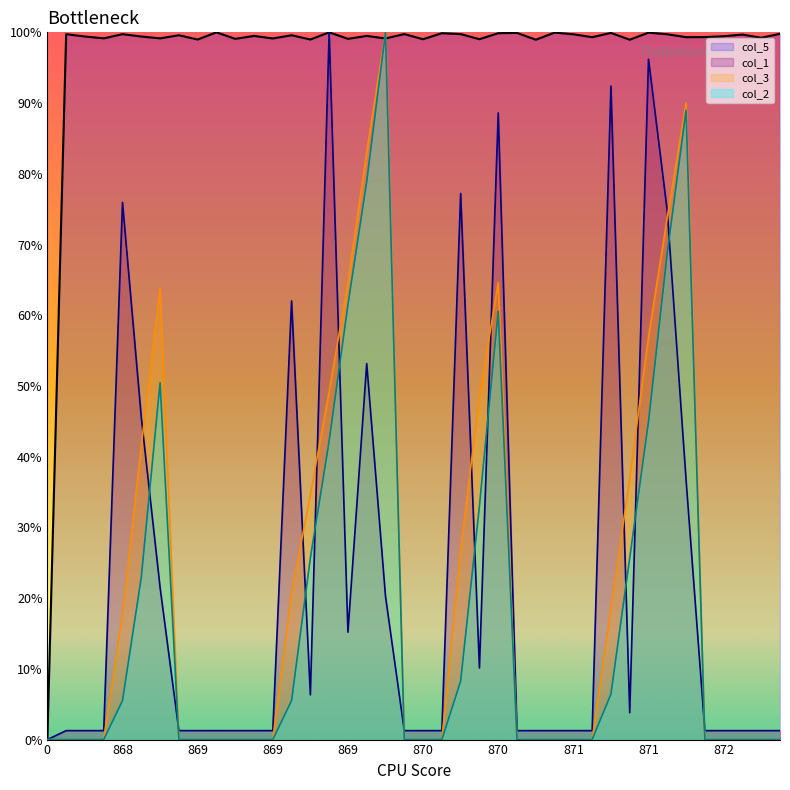

How many lines are shown in the chart?

4